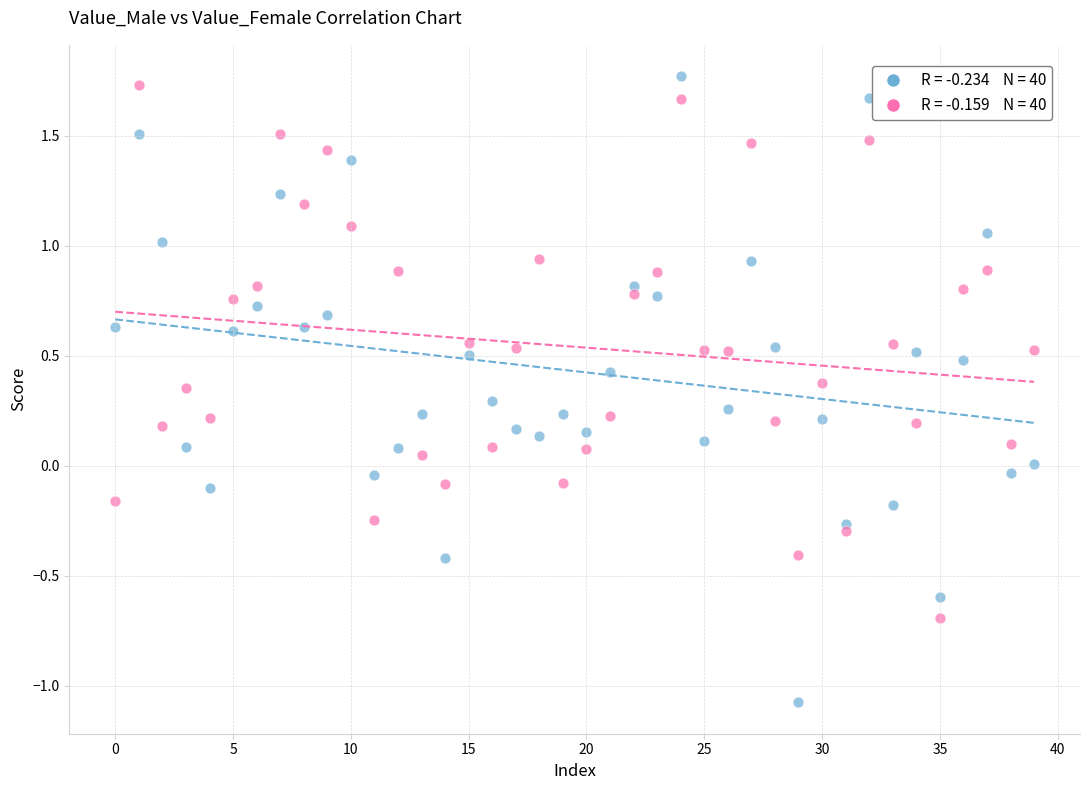

Across all data points, what is the range of Y values (max minus min)?

2.8